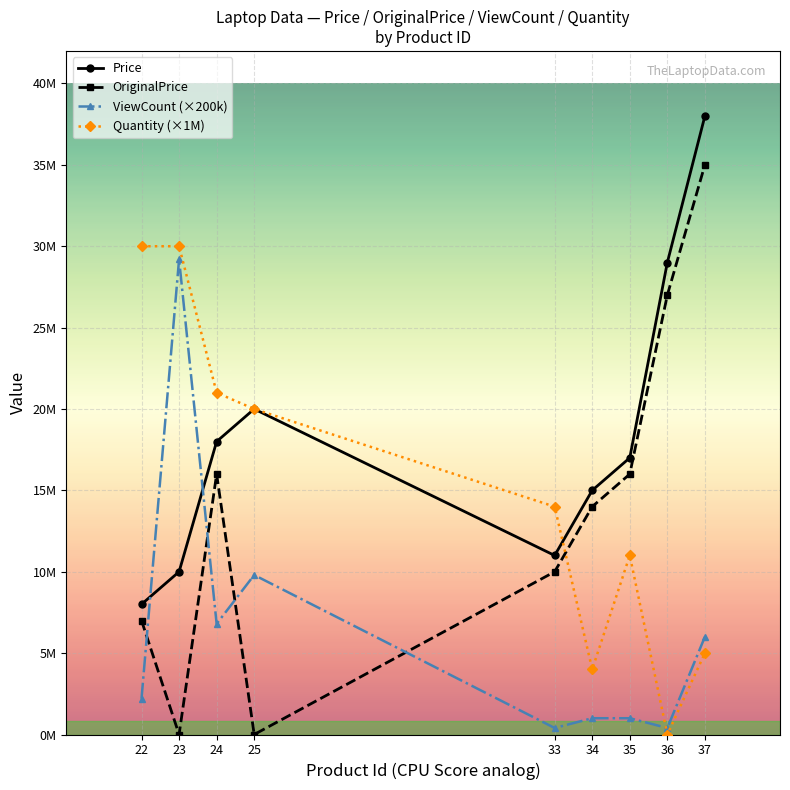

What are all the series names shown in the legend?

Price, OriginalPrice, ViewCount (×200k), Quantity (×1M)